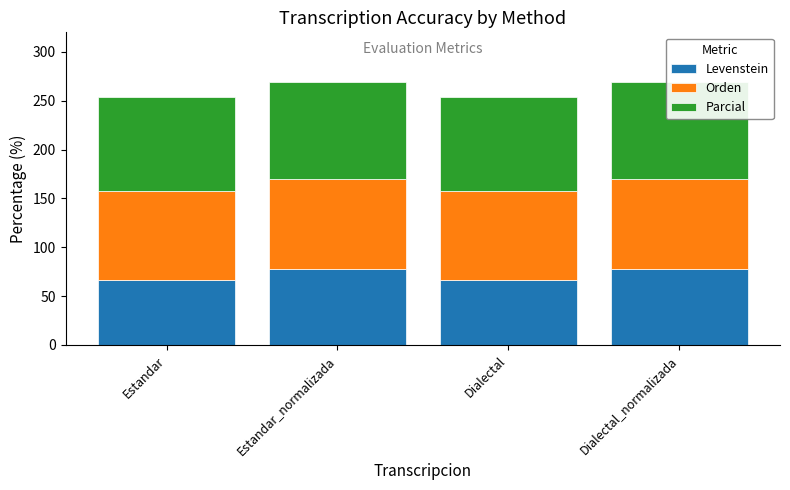

What is the value of the Parcial bar at the 4th from the left?

100.0